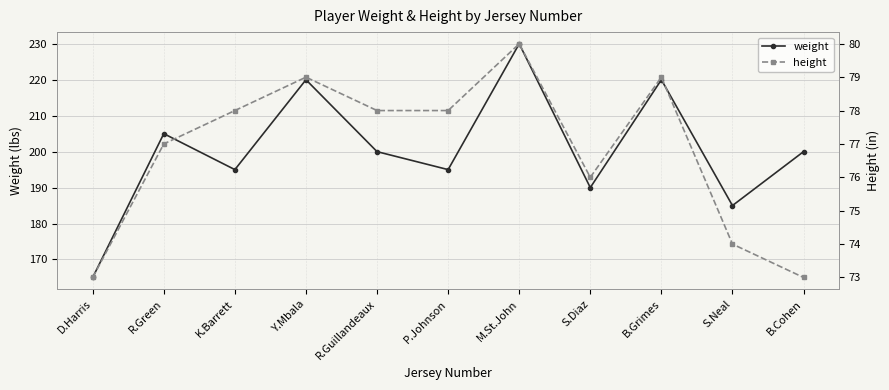

Reading right to left, extract all data points from this chart.

weight: 200	185	220	190	230	195	200	220	195	205	165
height: 73	74	79	76	80	78	78	79	78	77	73